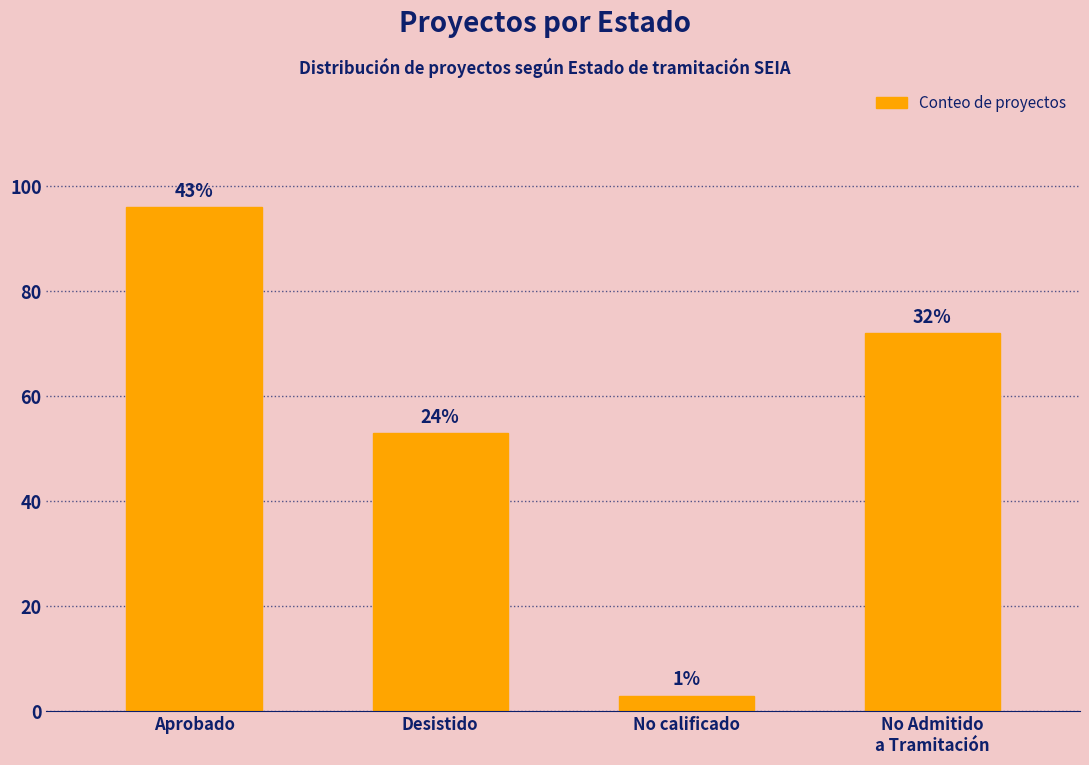

What position from the left is Desistido?

2